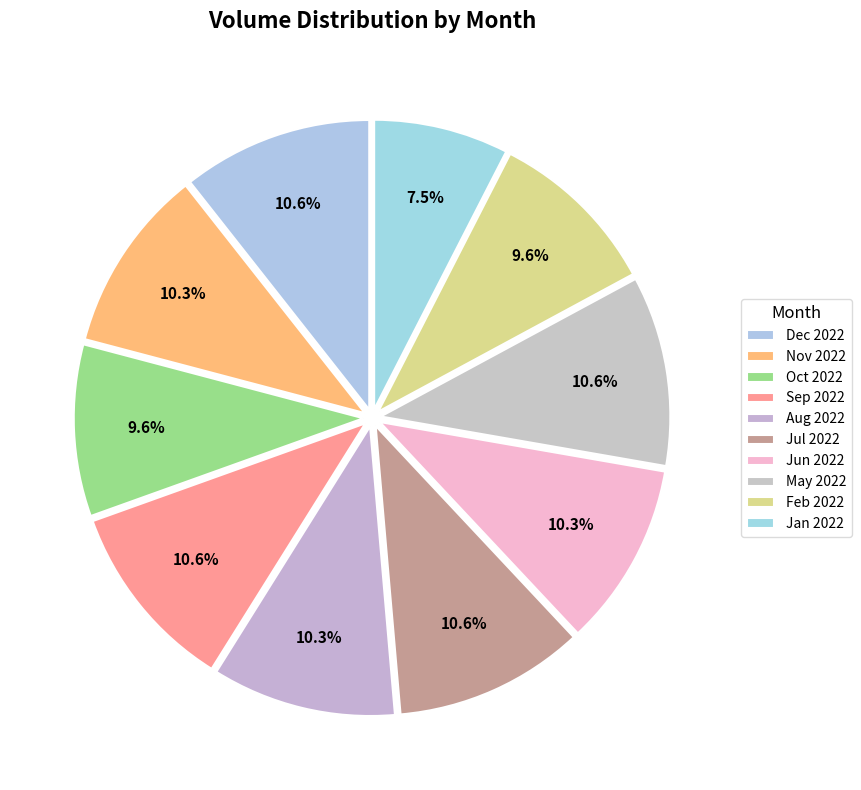

Count the number of slices in the pie.

10